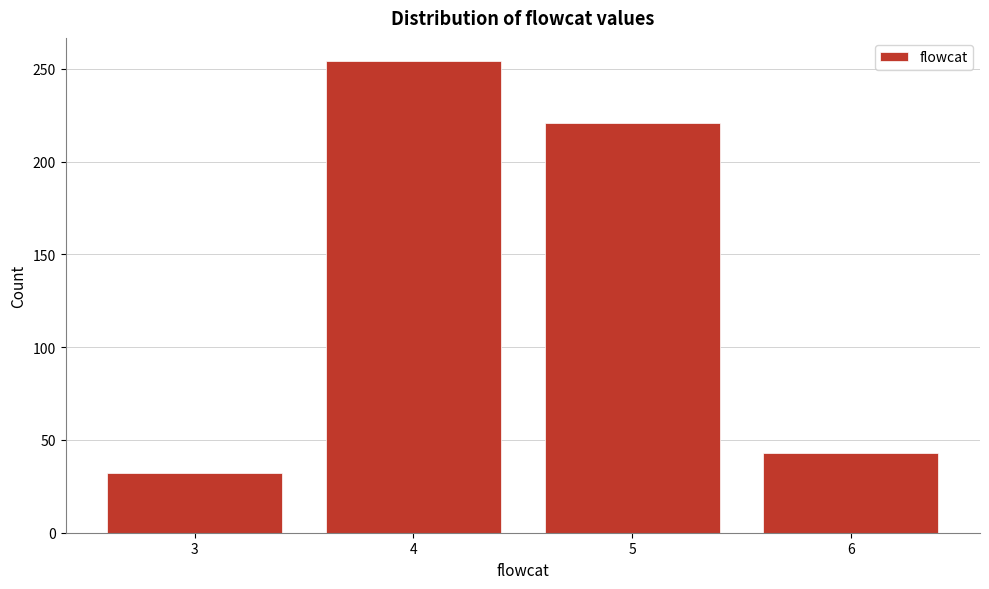

Reading left to right, list all the values displayed in this chart.

32	254	221	43